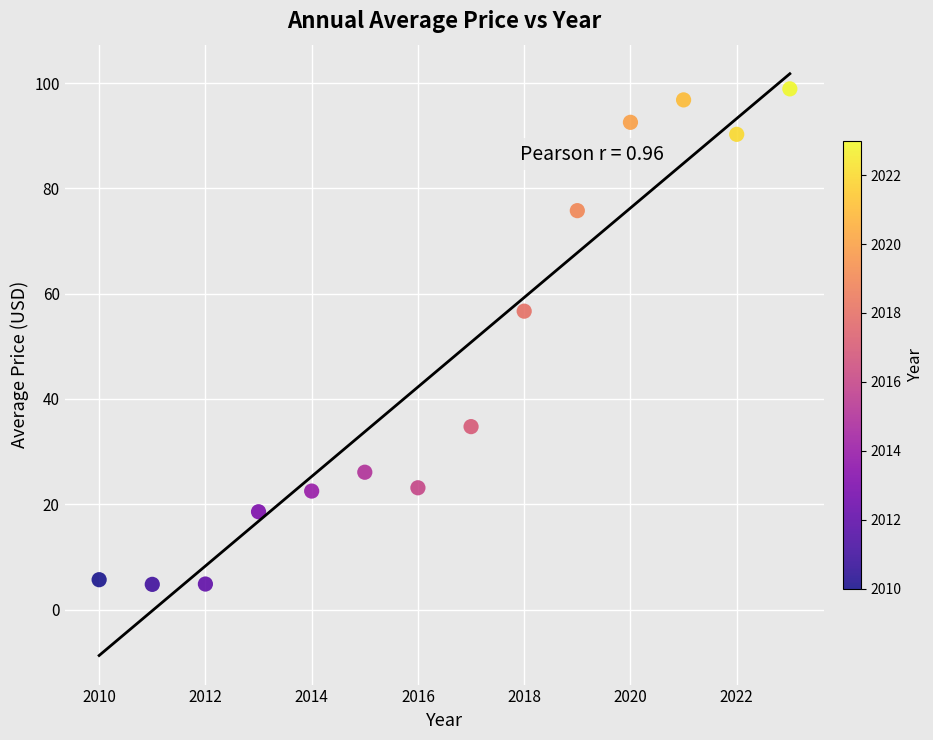

What Y value in the scatter plot is closest to 51?

56.7